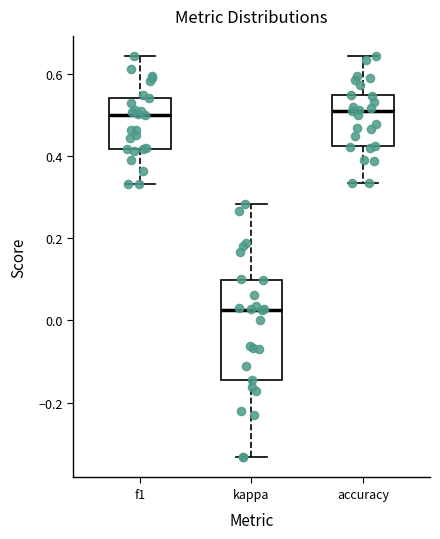

Which box is the tallest, from its lower edge to its upper edge?

kappa